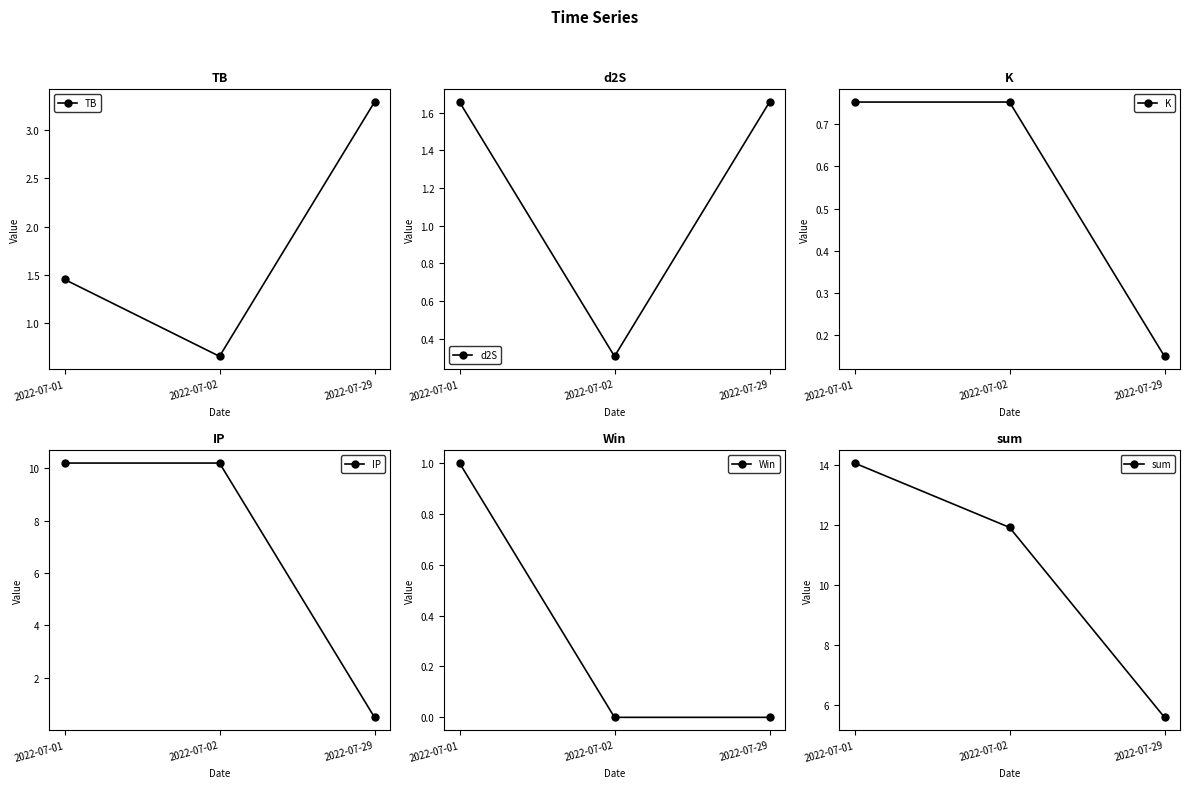

What is the total value across all series at 2022-07-01?

29.1